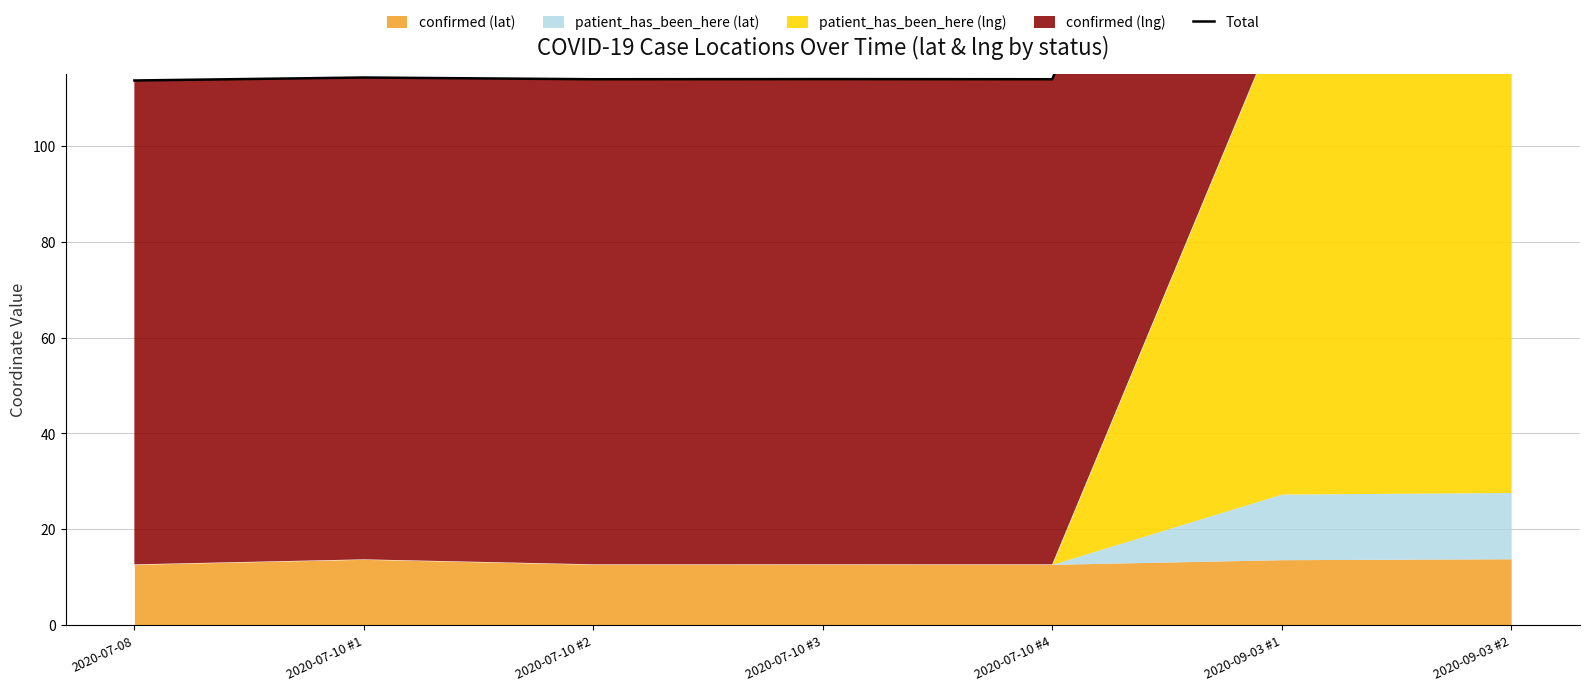

What is the change in value from 2020-07-10 #4 to 2020-09-03 #1?

+114.4